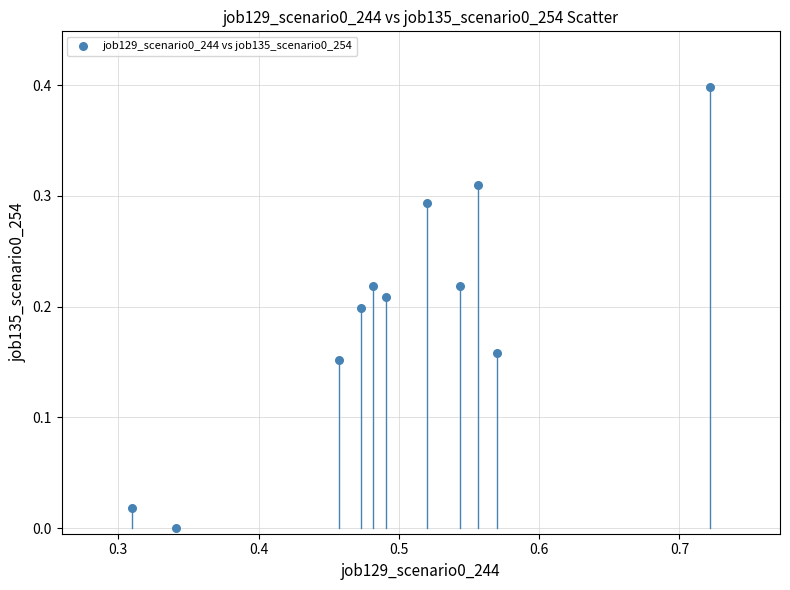

What is the range of Y values (max minus min)?

0.4